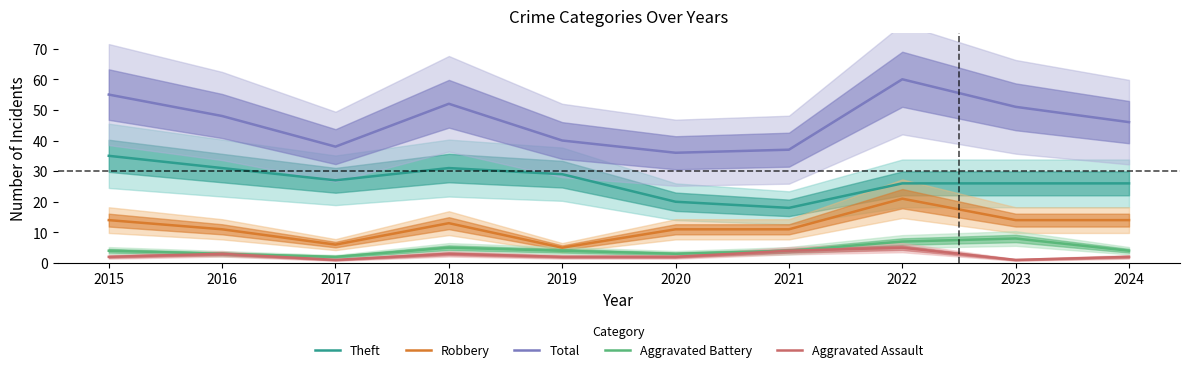

Reading left to right, transcribe all the data shown in this chart.

Theft: 35	31	27	31	29	20	18	26	26	26
Robbery: 14	11	6	13	5	11	11	21	14	14
Total: 55	48	38	52	40	36	37	60	51	46
Aggravated Battery: 4	3	2	5	4	3	4	7	8	4
Aggravated Assault: 2	3	1	3	2	2	4	5	1	2